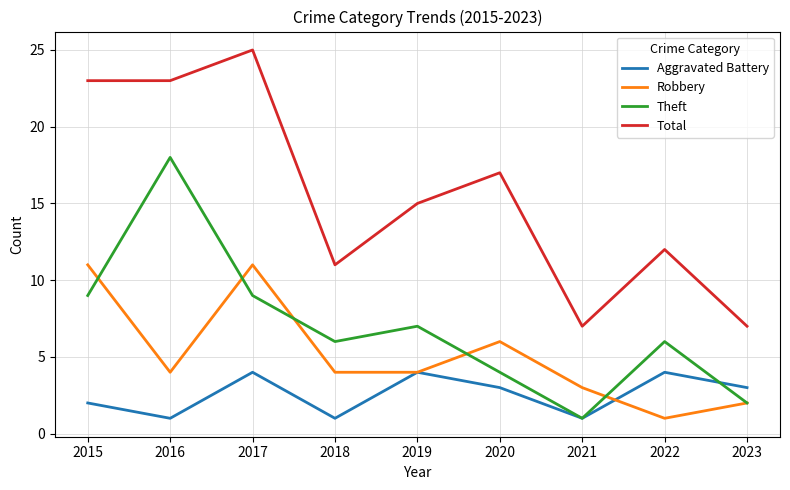

List the series in order of their peak value, highest first.

Total, Theft, Robbery, Aggravated Battery